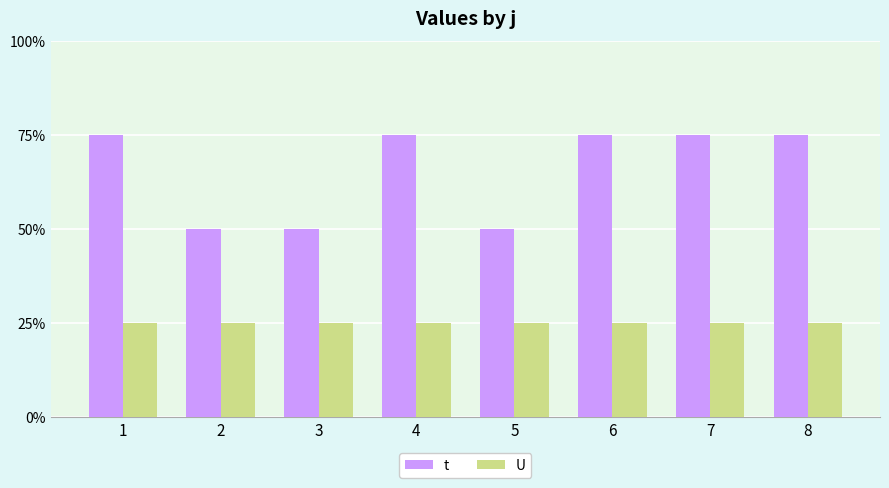

What is the value of the t bar at the 1st from the left?

3